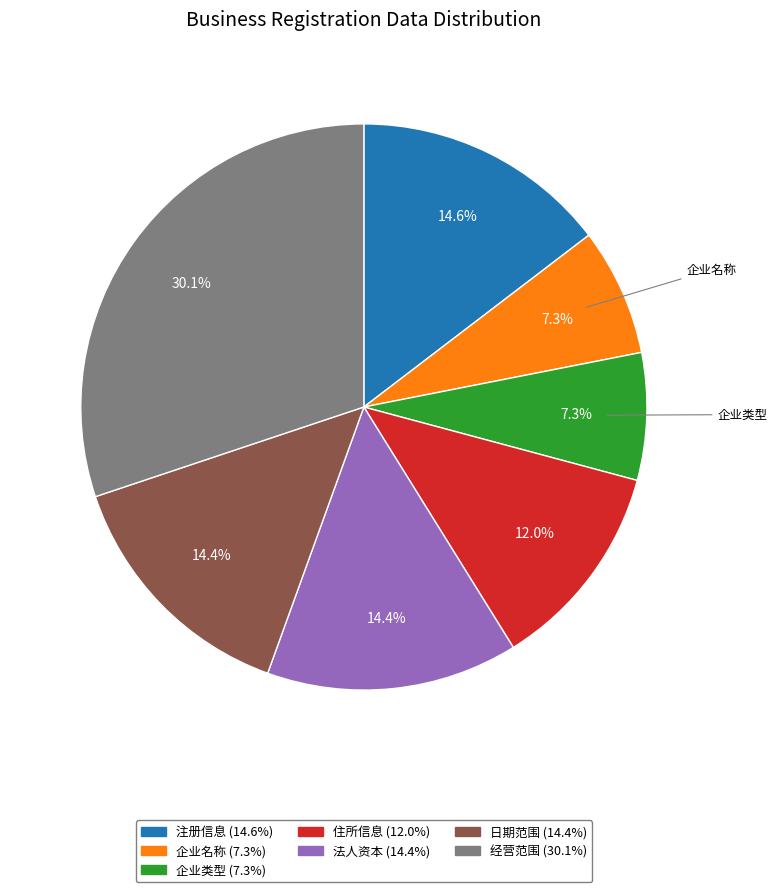

How many slices are in this pie chart?

7